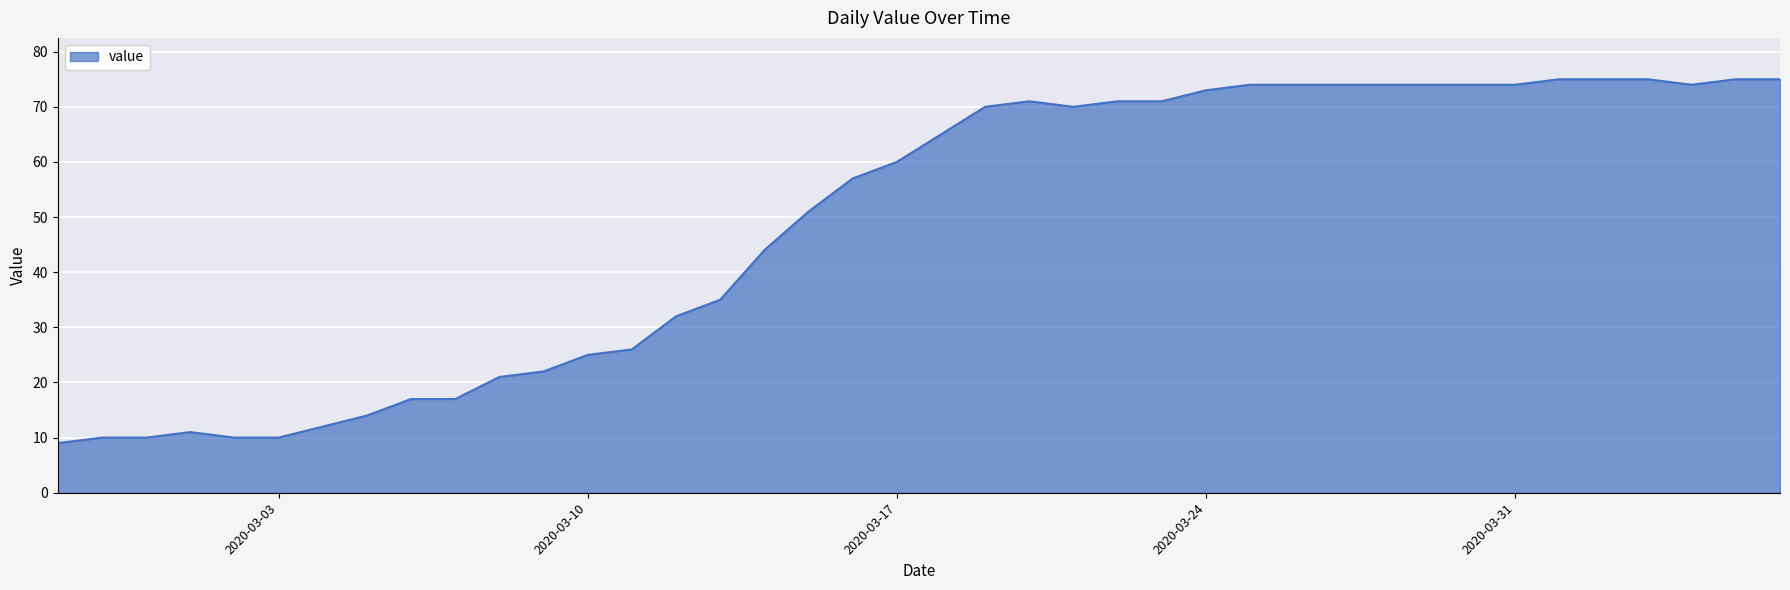

True or false: the data has more than 0 interior local peaks.

True